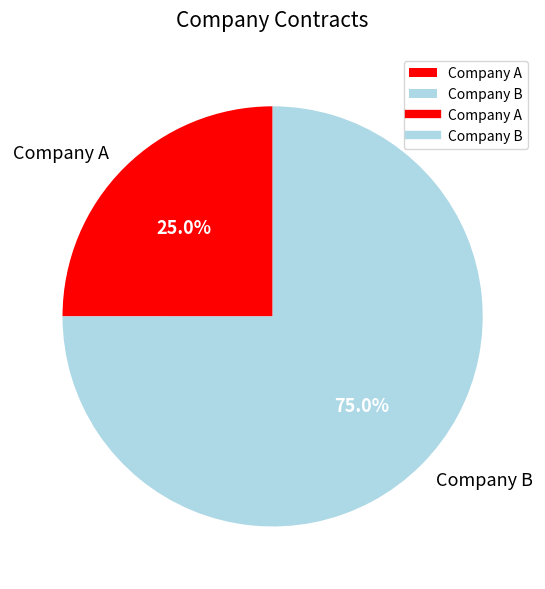

Do Company A and Company B together represent more than half of the pie?

Yes